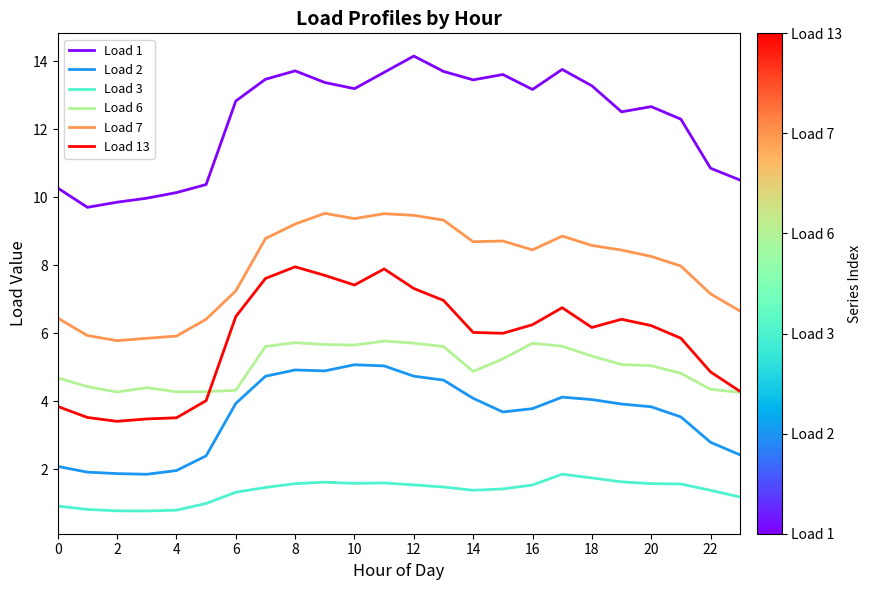

How many lines are shown in the chart?

6